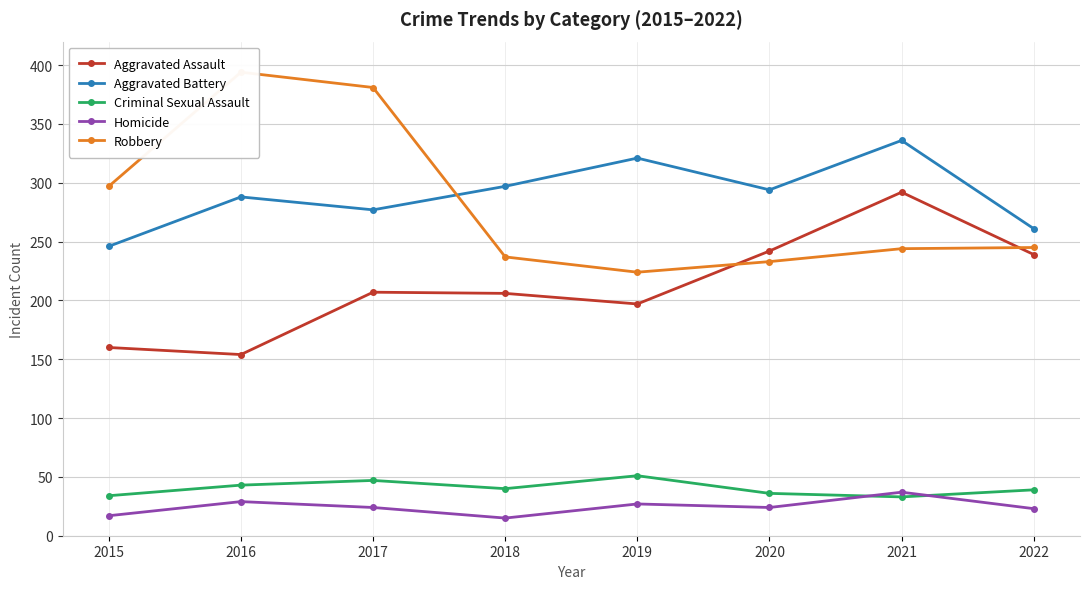

How many series are shown in this chart?

5